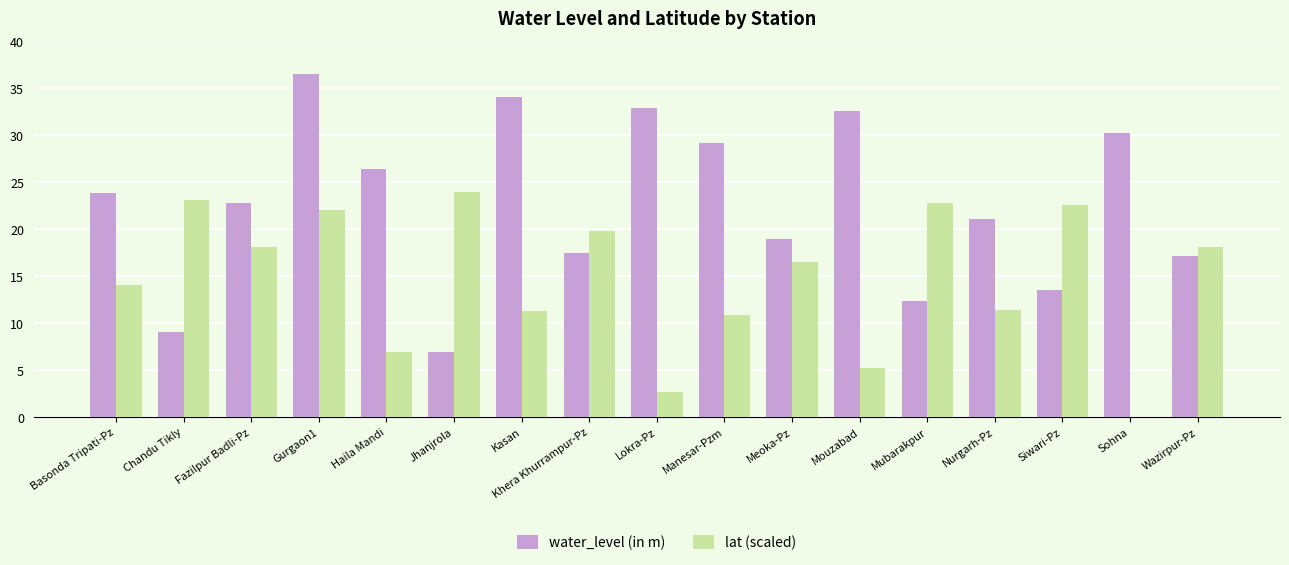

Which series has the largest total across all categories?

water_level (in m)